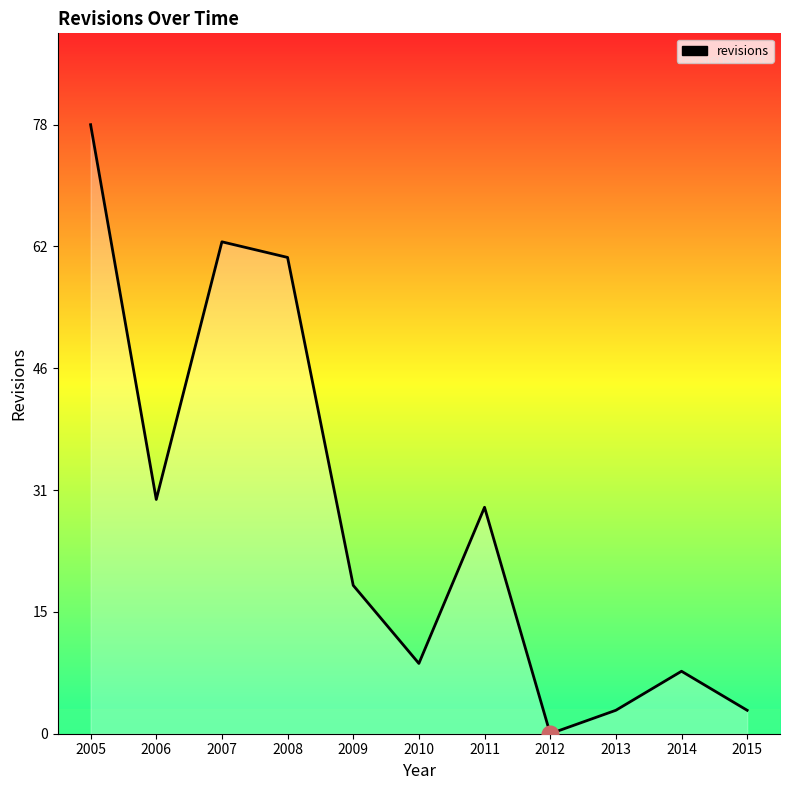

Which label corresponds to the largest value in the chart?

2005